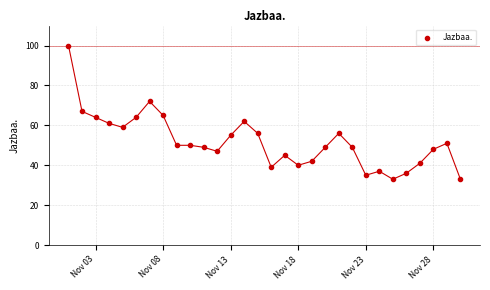

What is the range of X values (max minus min)?

29